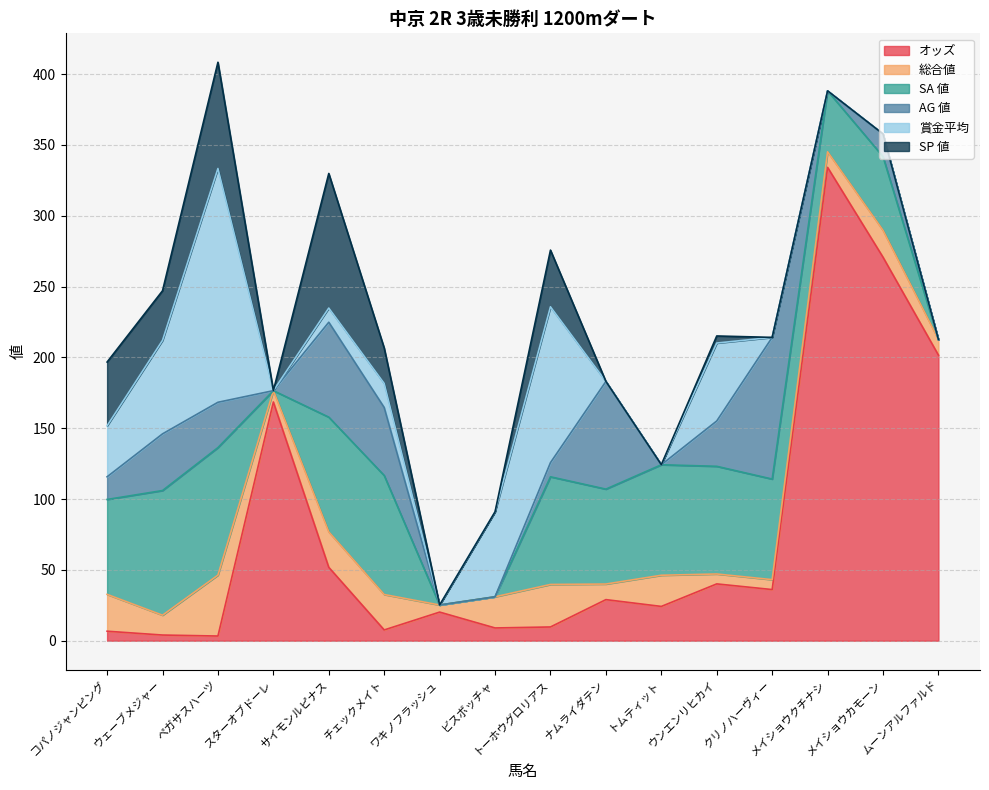

At which label does 総合値 reach its peak?

ペガサスハーツ